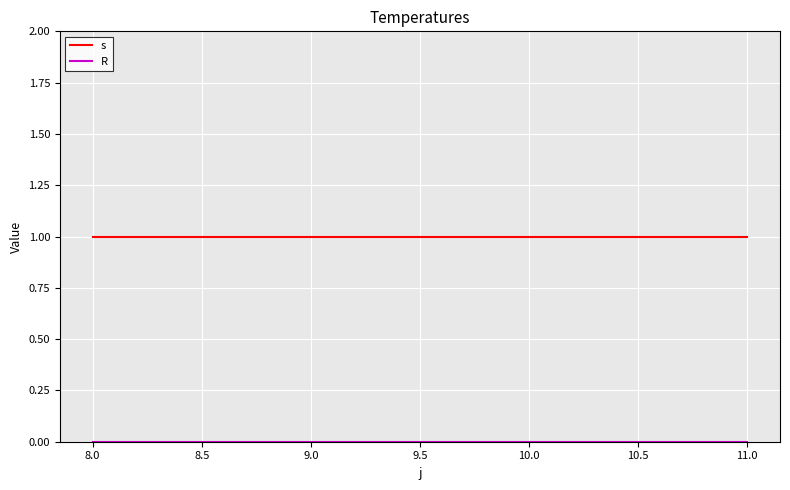

How many lines are shown in the chart?

2